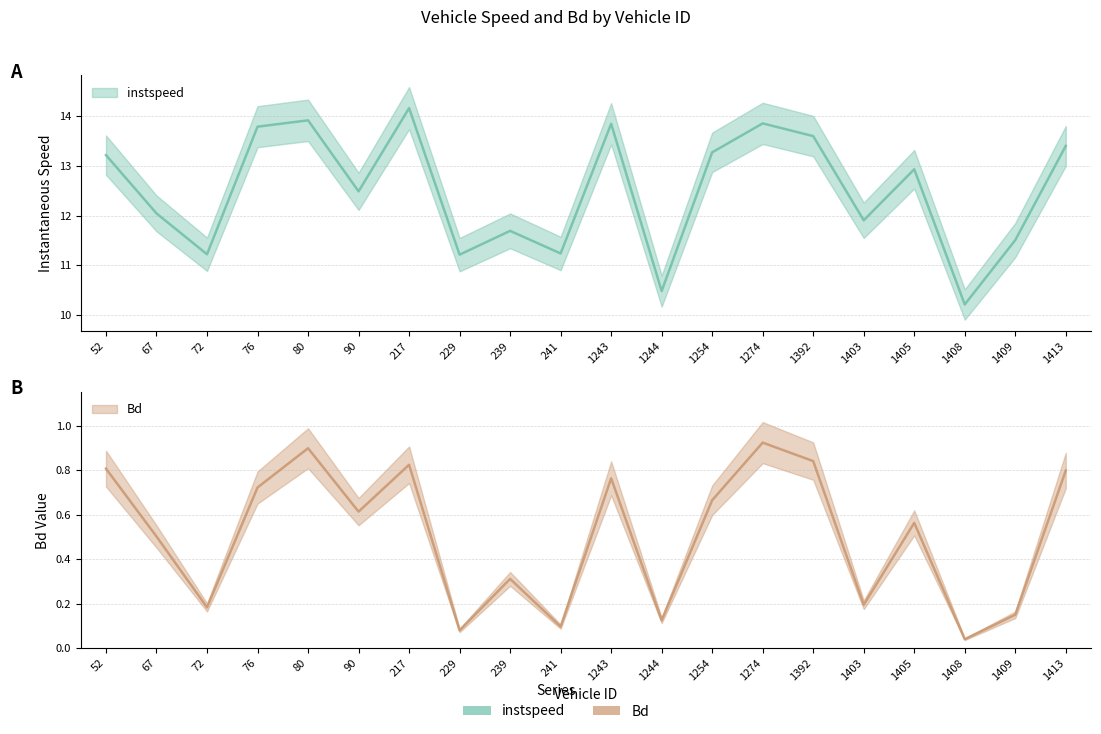

What is the label of the 5th point from the right?

1403.0